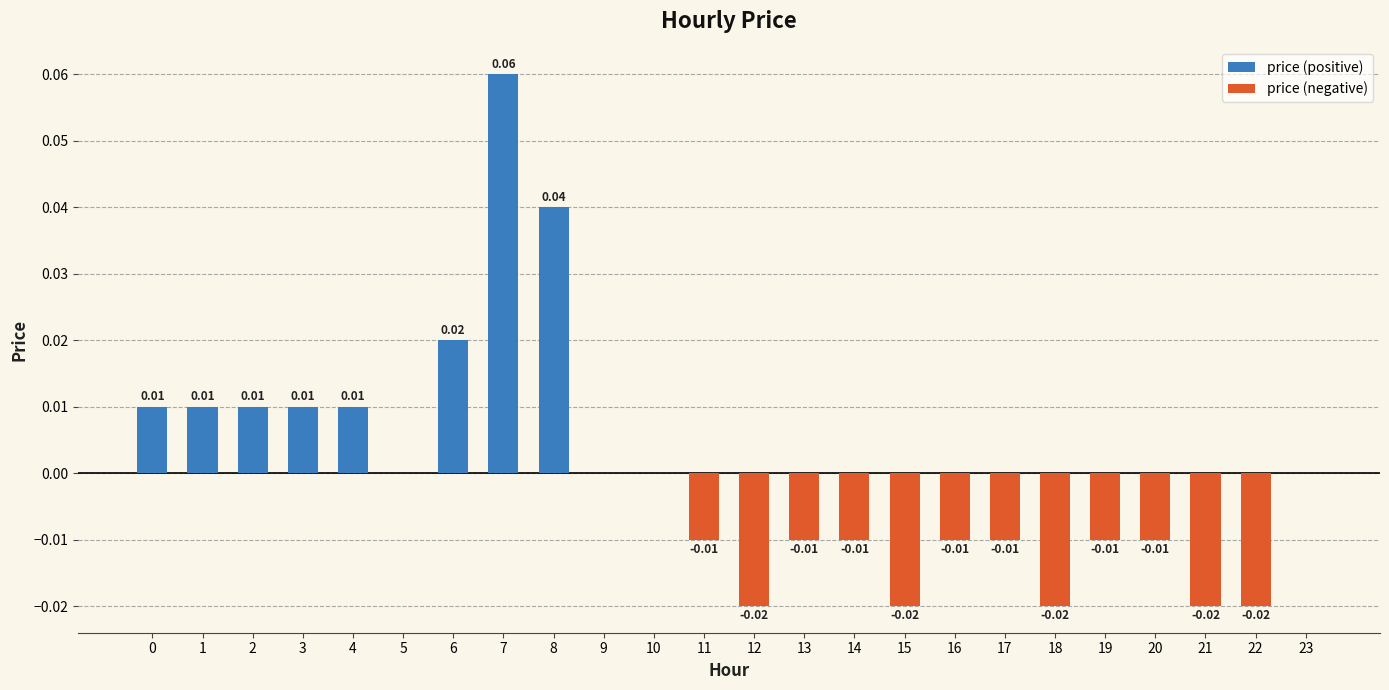

Which label corresponds to the smallest value in the chart?

12